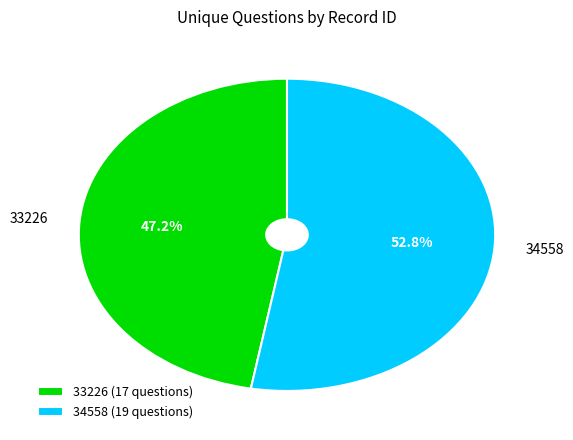

Is there a majority slice in this chart?

Yes